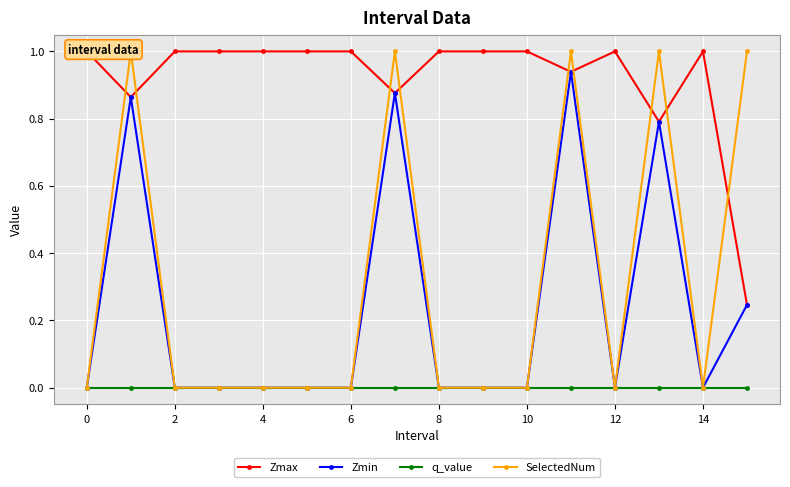

What are all the series names shown in the legend?

Zmax, Zmin, q_value, SelectedNum